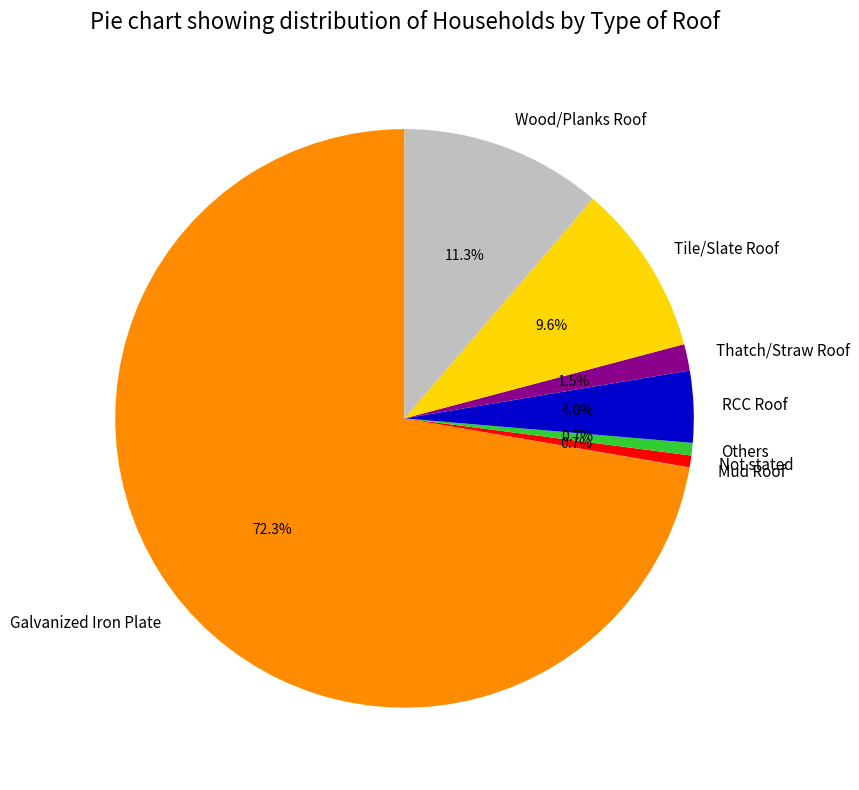

Which slice is the largest?

Galvanized Iron Plate